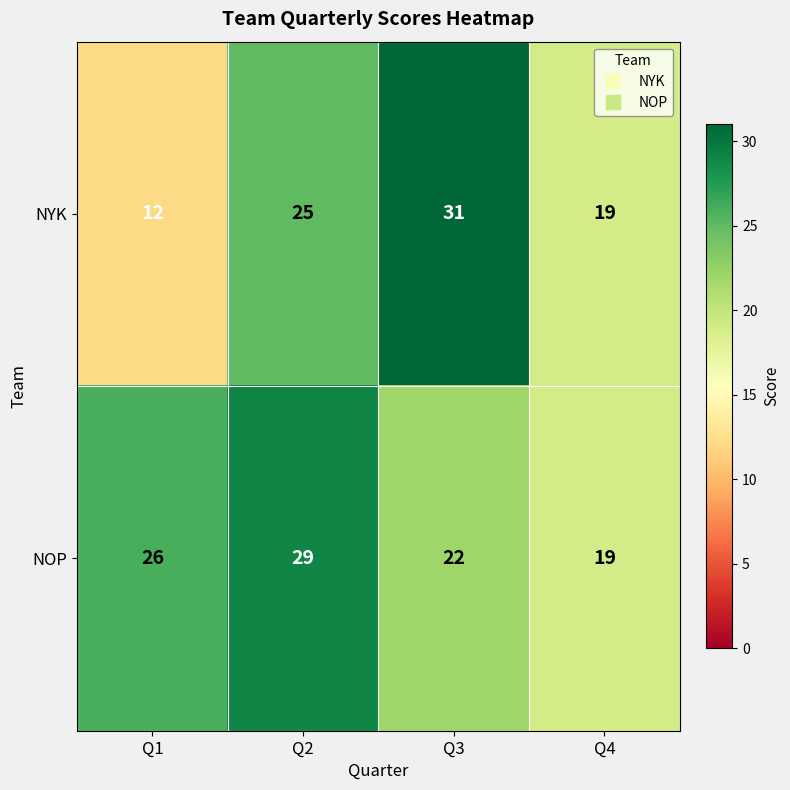

Which series has the largest range (max minus min)?

NYK